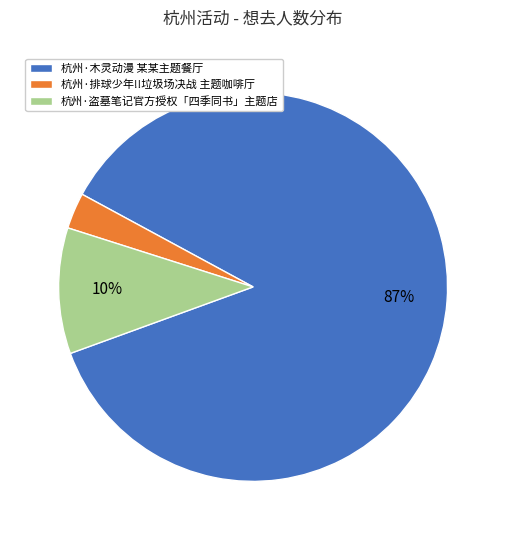

Count the number of slices in the pie.

3